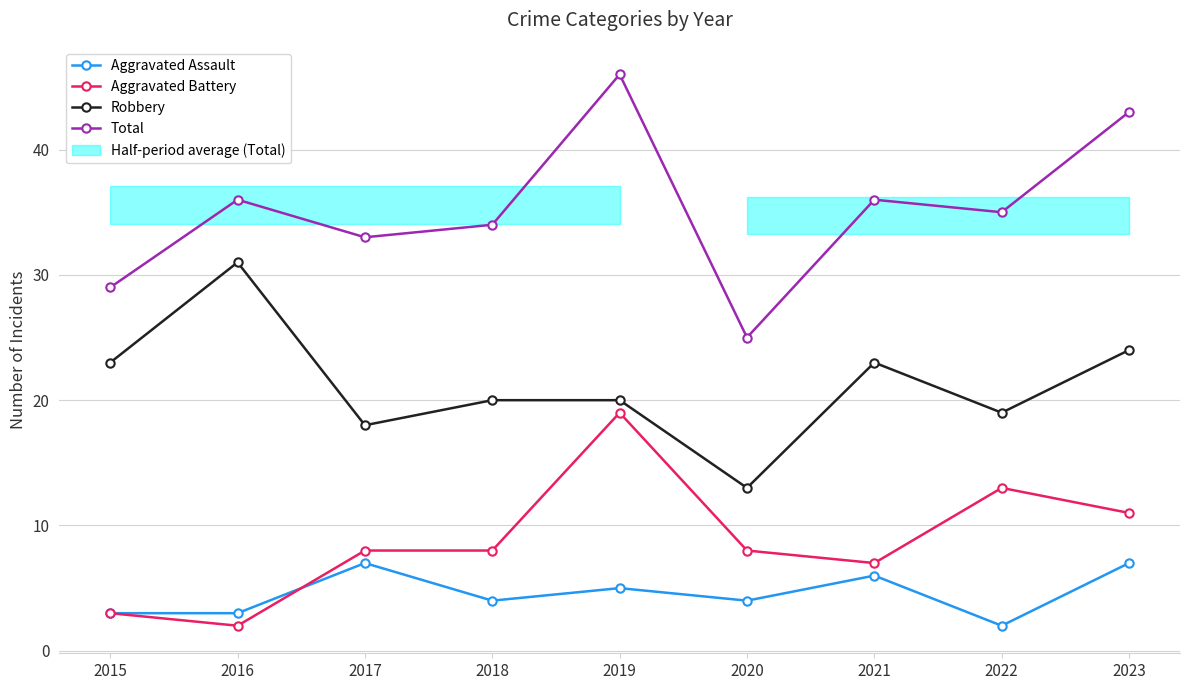

Reading left to right, what are all the values shown in this chart?

Aggravated Assault: 2015=3	2016=3	2017=7	2018=4	2019=5	2020=4	2021=6	2022=2	2023=7
Aggravated Battery: 2015=3	2016=2	2017=8	2018=8	2019=19	2020=8	2021=7	2022=13	2023=11
Robbery: 2015=23	2016=31	2017=18	2018=20	2019=20	2020=13	2021=23	2022=19	2023=24
Total: 2015=29	2016=36	2017=33	2018=34	2019=46	2020=25	2021=36	2022=35	2023=43